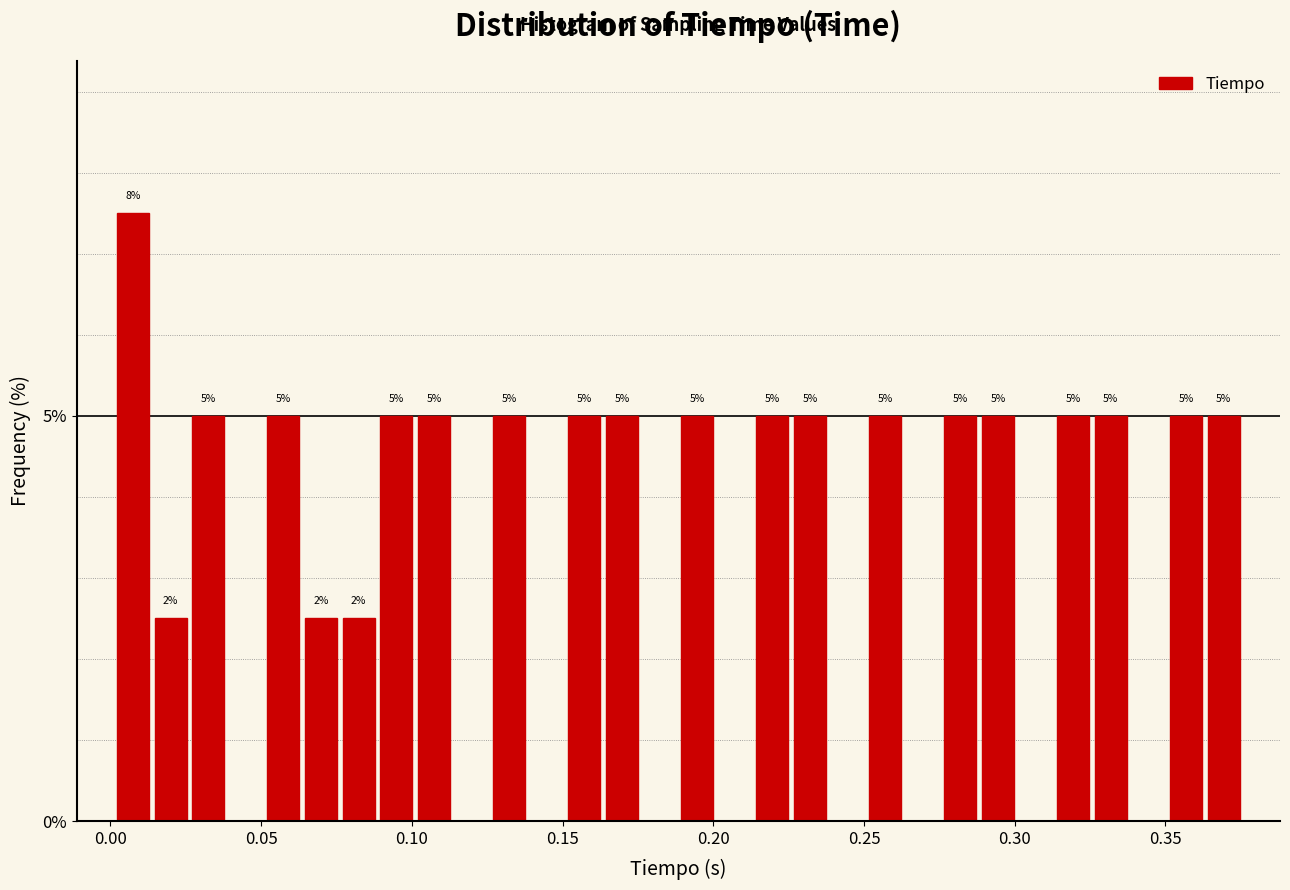

Read against the x-axis, roughly where is the centre of the tallest bar?

0.010